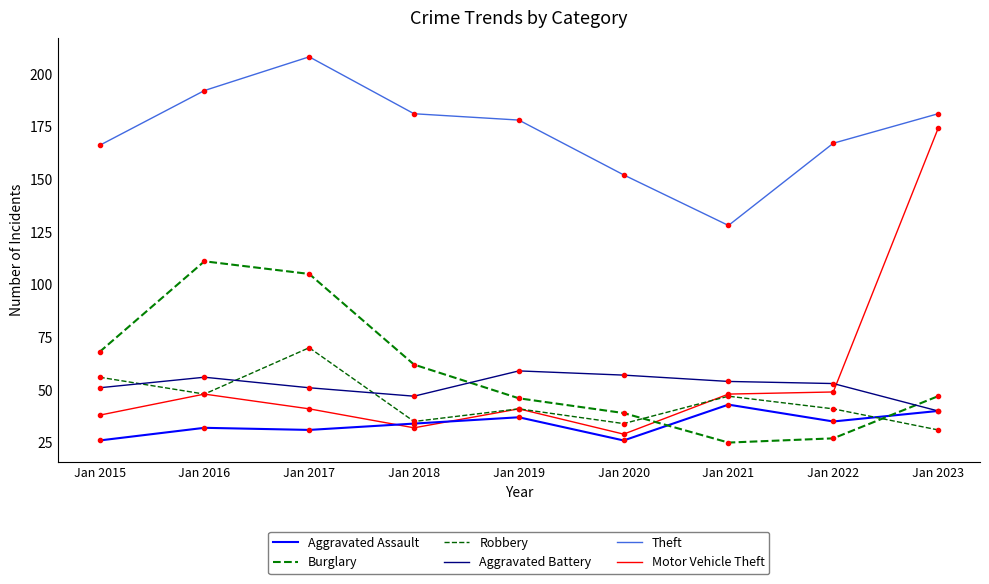

How many intersections are there between Burglary and Motor Vehicle Theft?

1